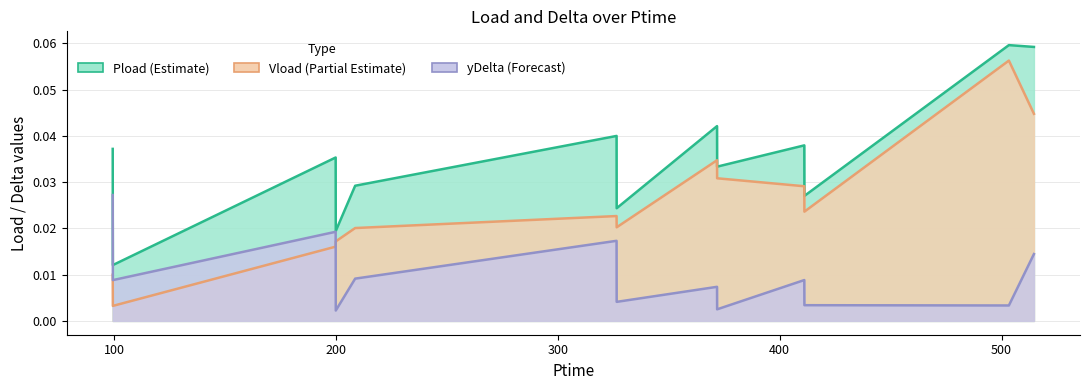

What are all the series names shown in the legend?

Pload, Vload, yDelta